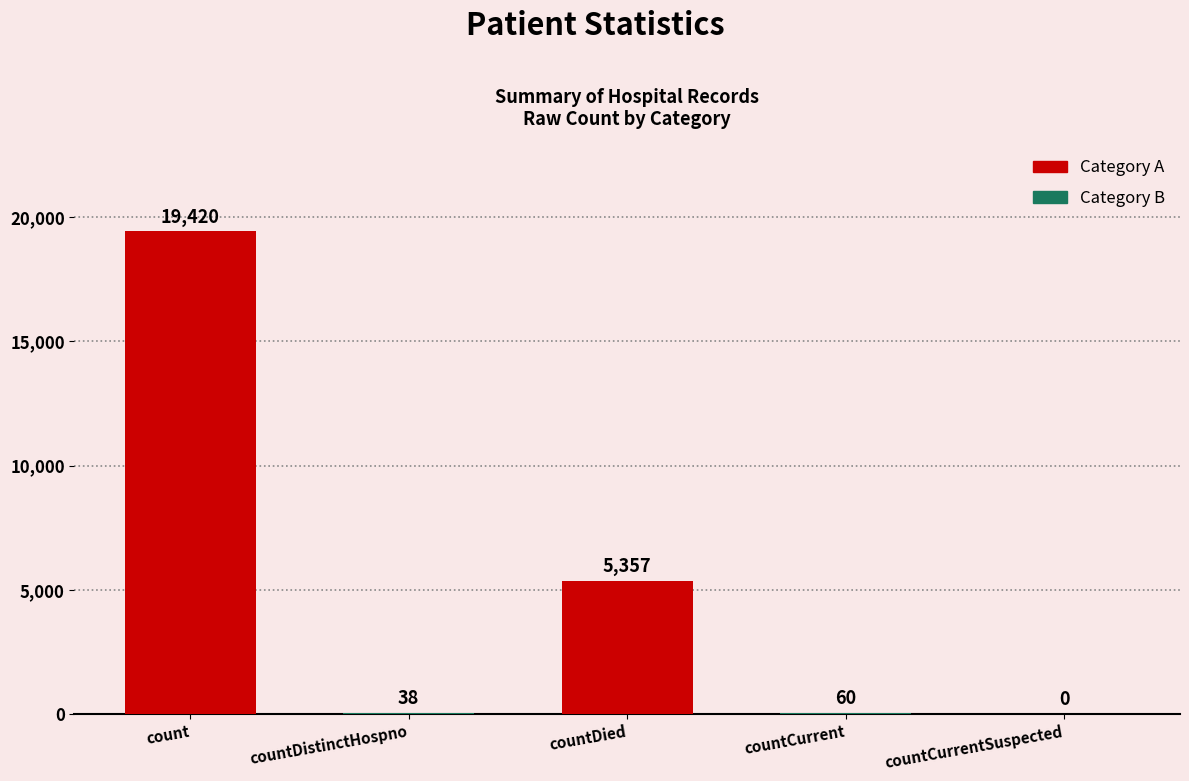

What is the change in value from count to countDied?

-14063